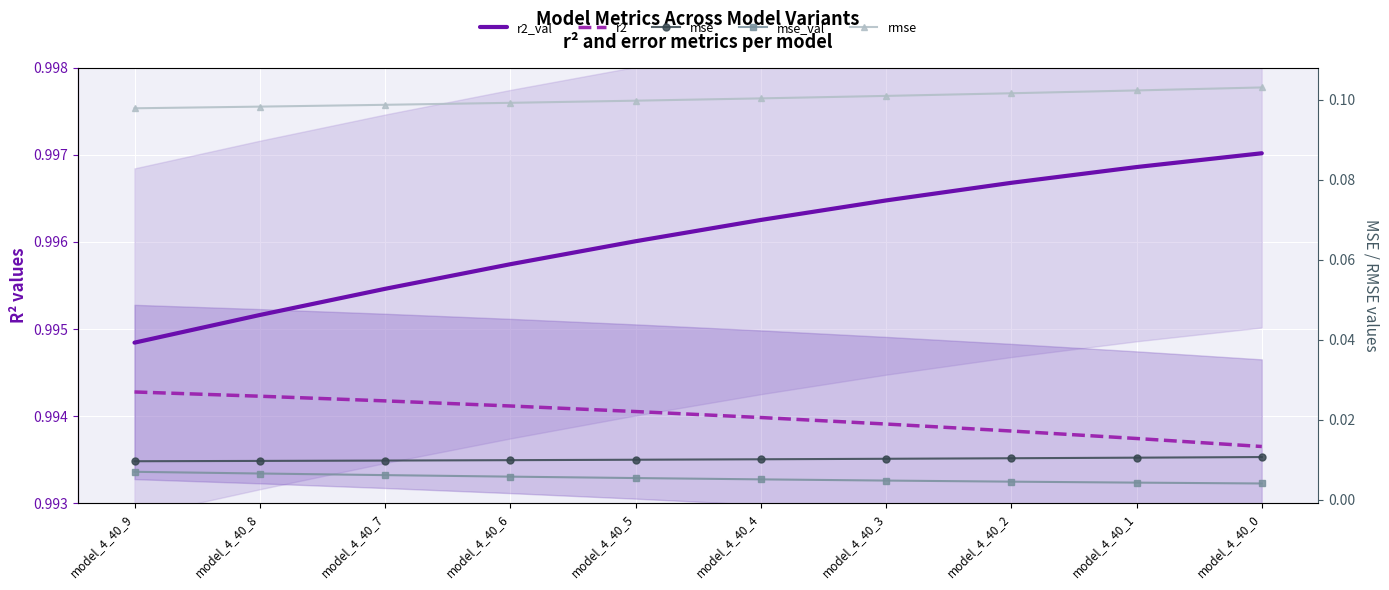

Which series has the largest total across all categories?

r2_val